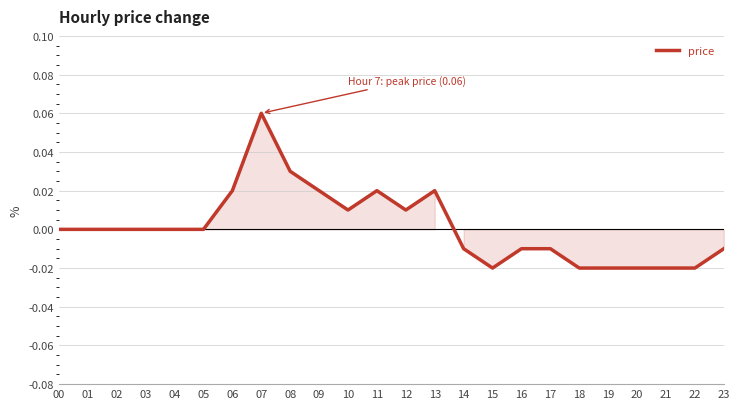

The value at 13 is 0.0. True or false?

True